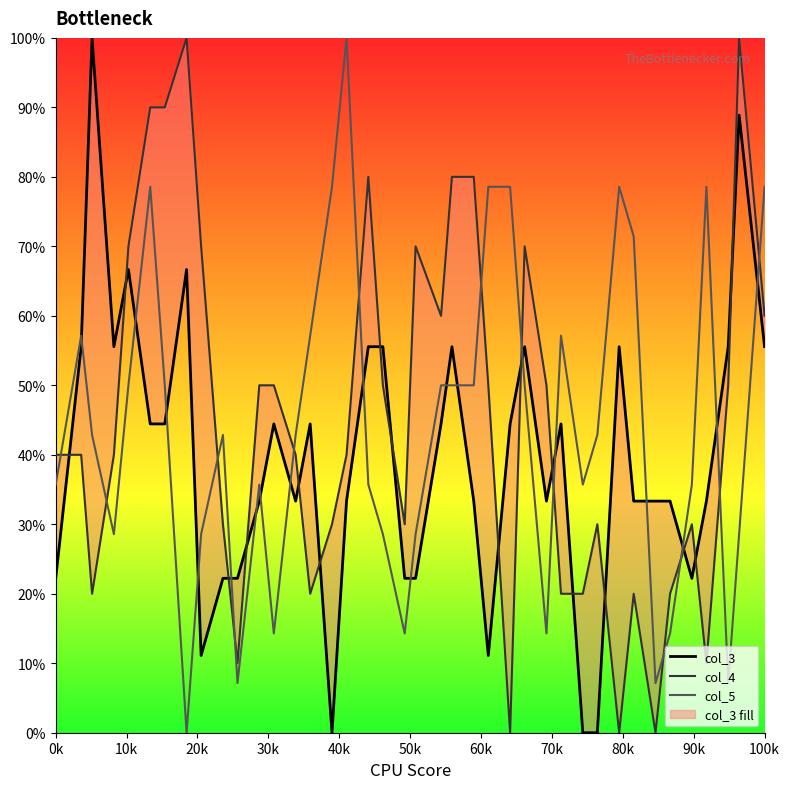

Reading left to right, list all the values displayed in this chart.

col_3: 22.2	55.6	100.0	55.6	66.7	44.4	44.4	66.7	11.1	22.2	22.2	33.3	44.4	33.3	44.4	0.0	33.3	55.6	55.6	22.2	22.2	44.4	55.6	33.3	11.1	44.4	55.6	33.3	44.4	0.0	0.0	55.6	33.3	33.3	33.3	22.2	33.3	55.6	88.9	55.6
col_4: 40.0	40.0	20.0	40.0	70.0	90.0	90.0	100.0	70.0	30.0	10.0	50.0	50.0	40.0	20.0	30.0	40.0	80.0	50.0	30.0	70.0	60.0	80.0	80.0	50.0	0.0	70.0	50.0	20.0	20.0	30.0	0.0	20.0	0.0	20.0	30.0	10.0	50.0	100.0	60.0
col_5: 35.7	57.1	42.9	28.6	50.0	78.6	50.0	0.0	28.6	42.9	7.1	35.7	14.3	42.9	57.1	78.6	100.0	35.7	28.6	14.3	28.6	50.0	50.0	50.0	78.6	78.6	50.0	14.3	57.1	35.7	42.9	78.6	71.4	7.1	14.3	35.7	78.6	7.1	28.6	78.6